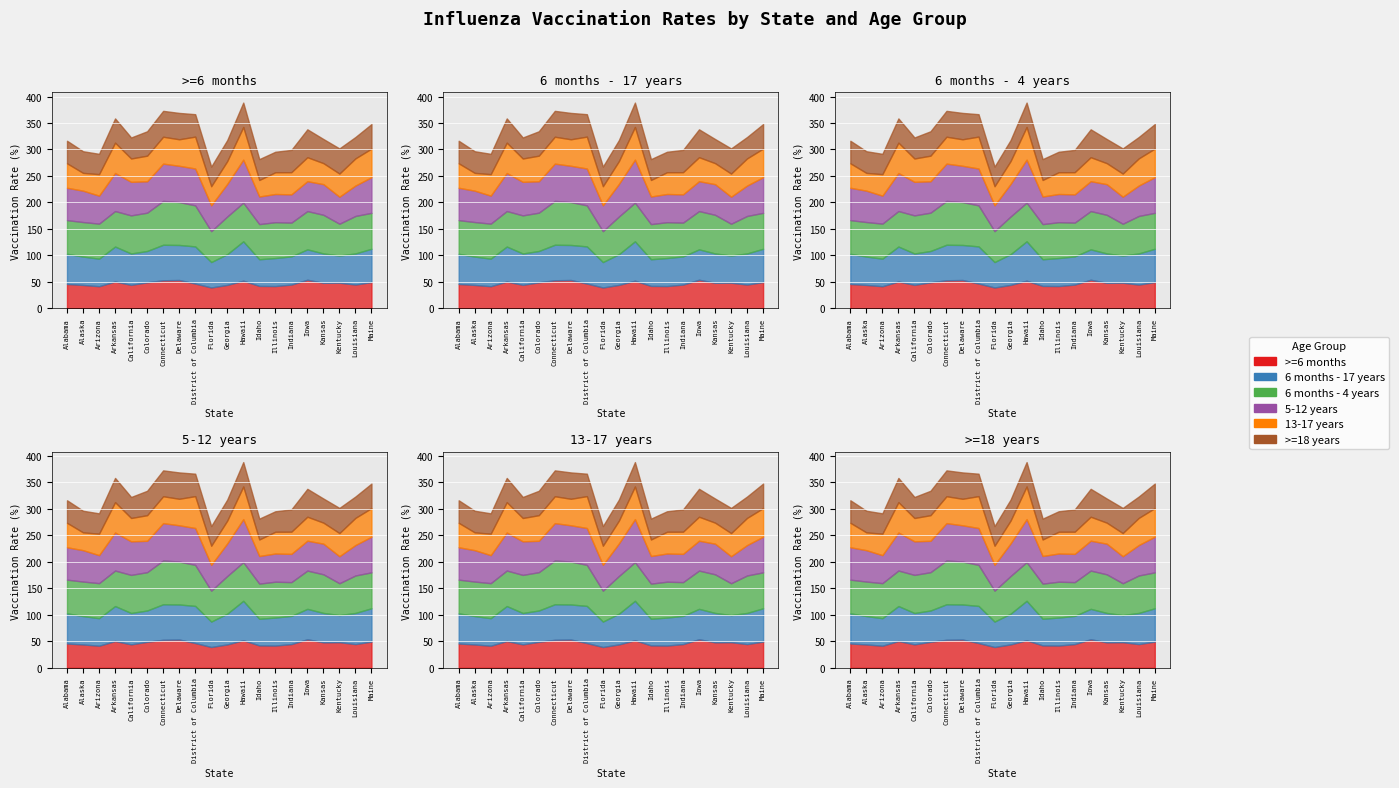

Where is >=18 years nearest to the value 44?

Alabama